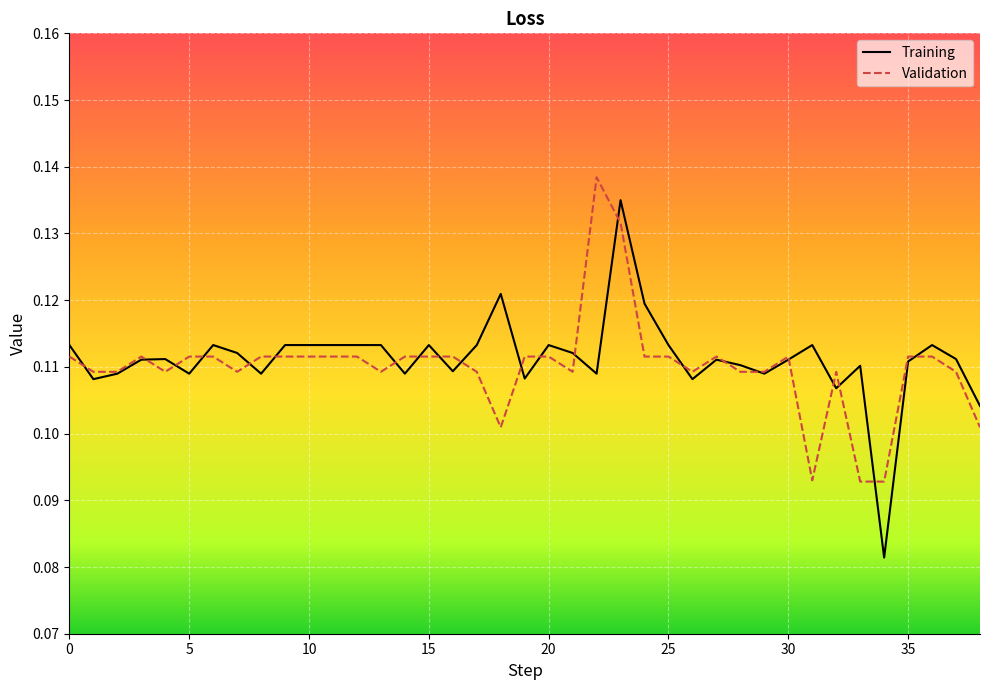

Which series has the widest spread of values?

Training